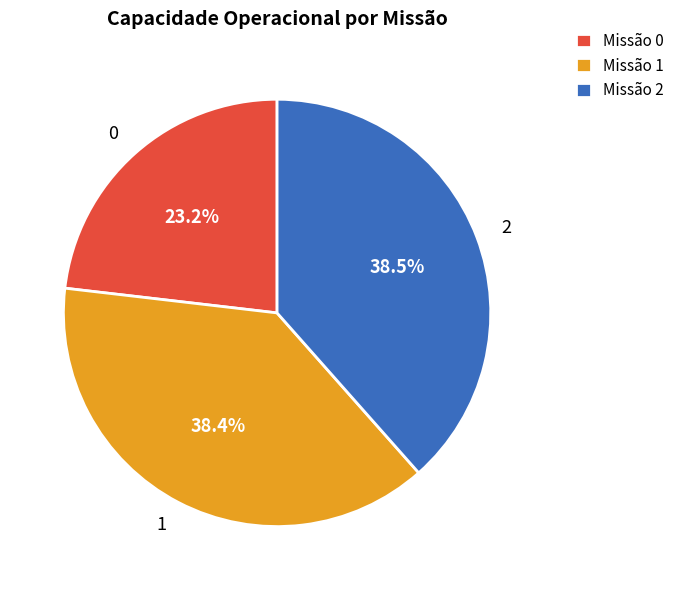

What is the ratio of the value at 1 to the value at 2?

1.0